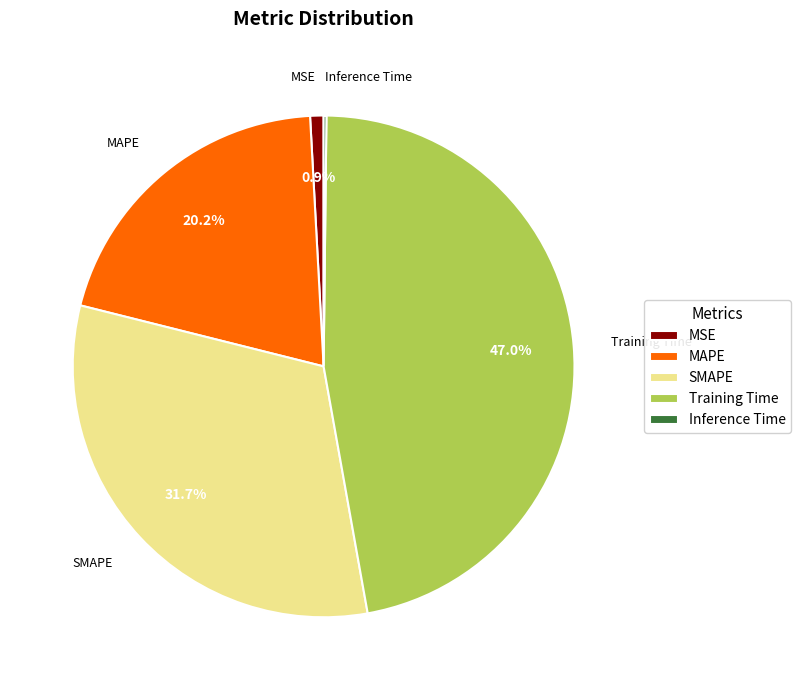

Does any single category account for the majority?

No